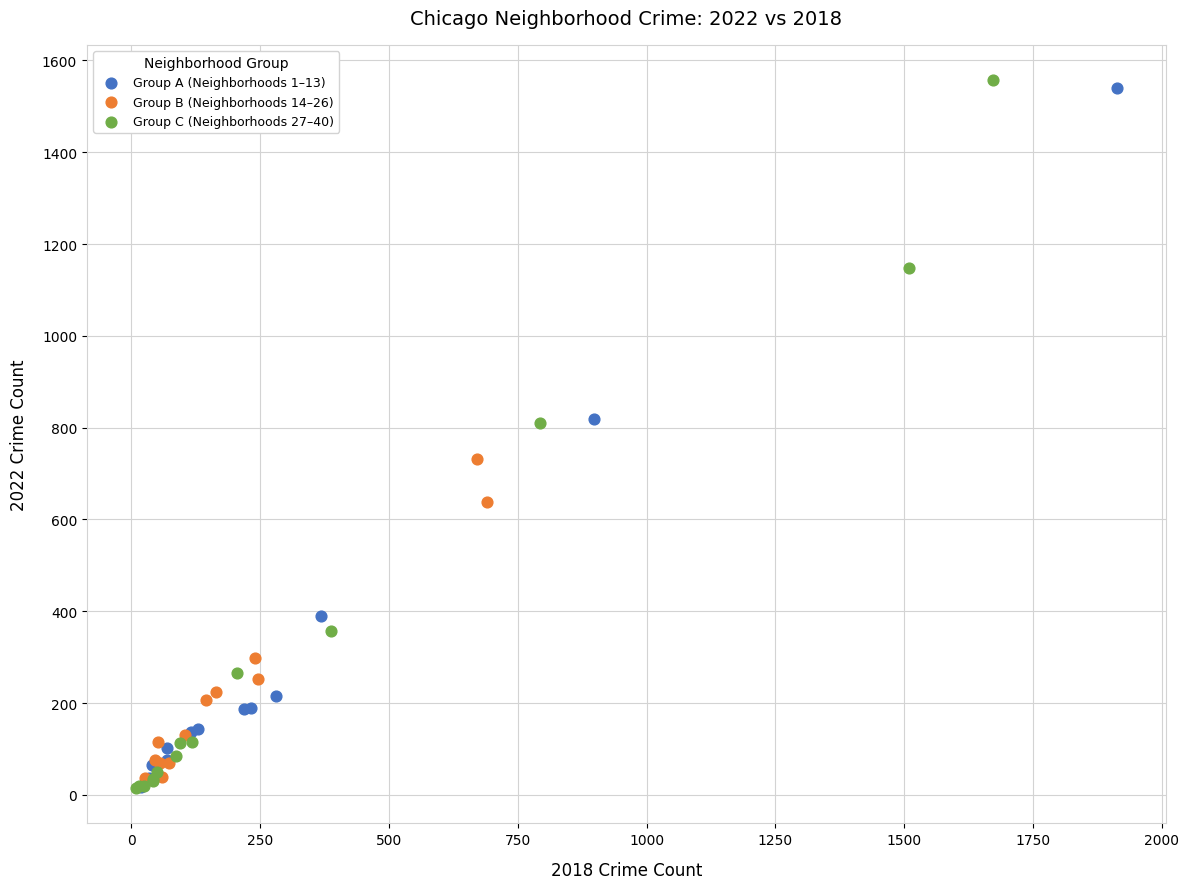

What are all the series names shown in the legend?

Group A (Neighborhoods 1–13), Group B (Neighborhoods 14–26), Group C (Neighborhoods 27–40)